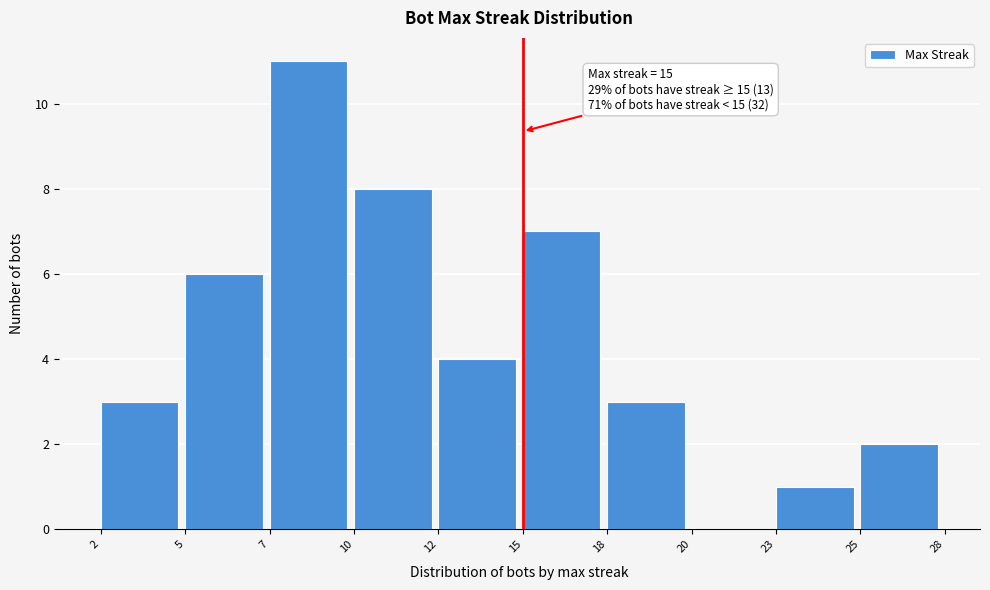

Reading right to left, list all the values displayed in this chart.

25=2	23=1	20=0	18=3	15=7	12=4	10=8	7=11	5=6	2=3